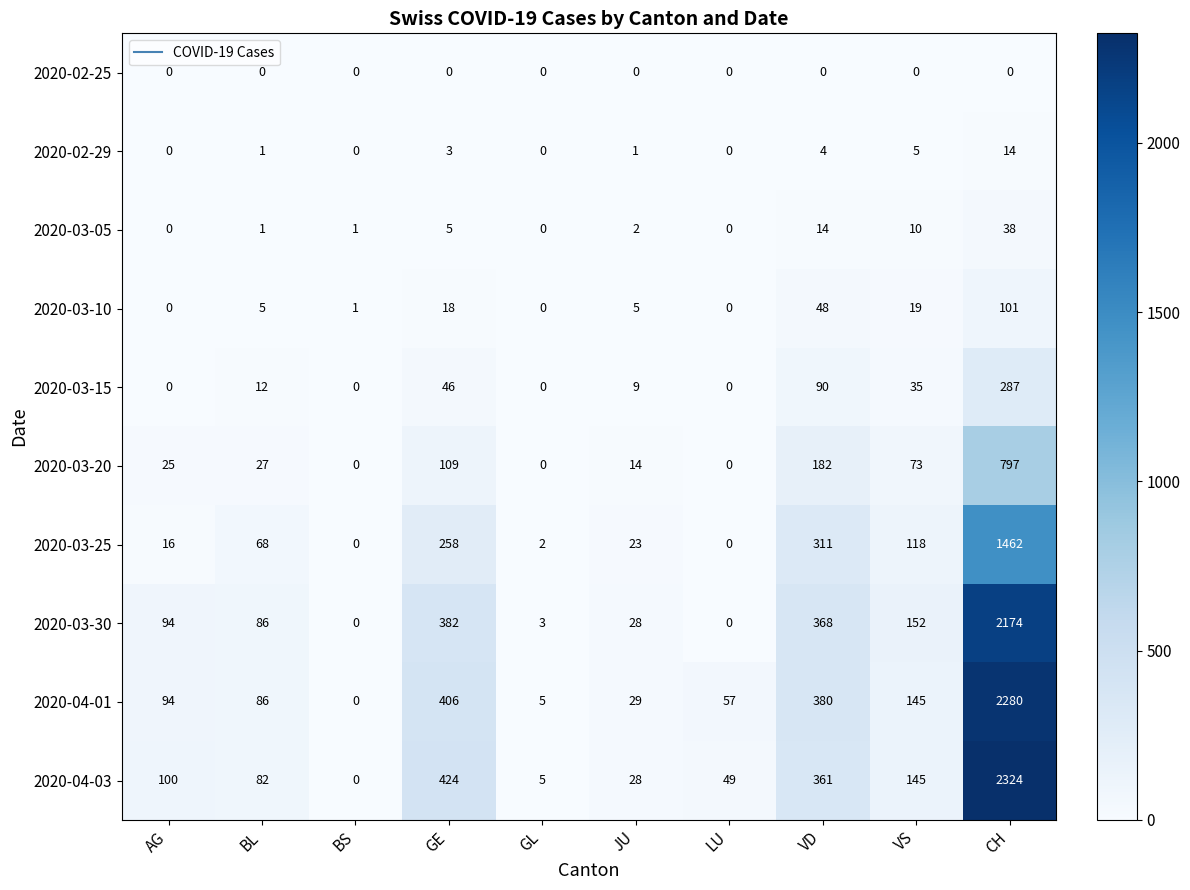

What is the spread (max minus min) of values at CH?

2324